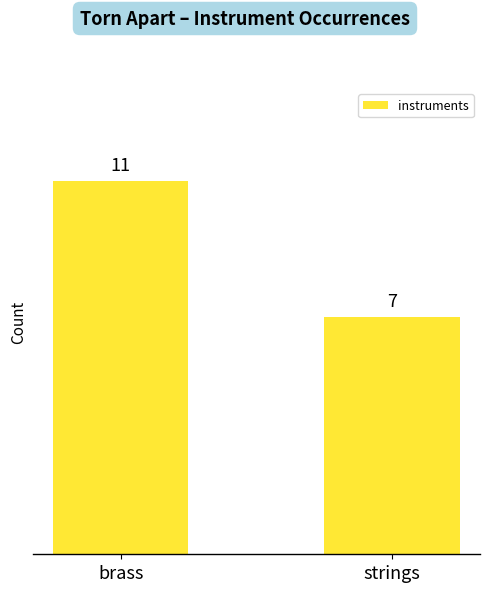

What is the label of the 2nd bar from the left?

strings